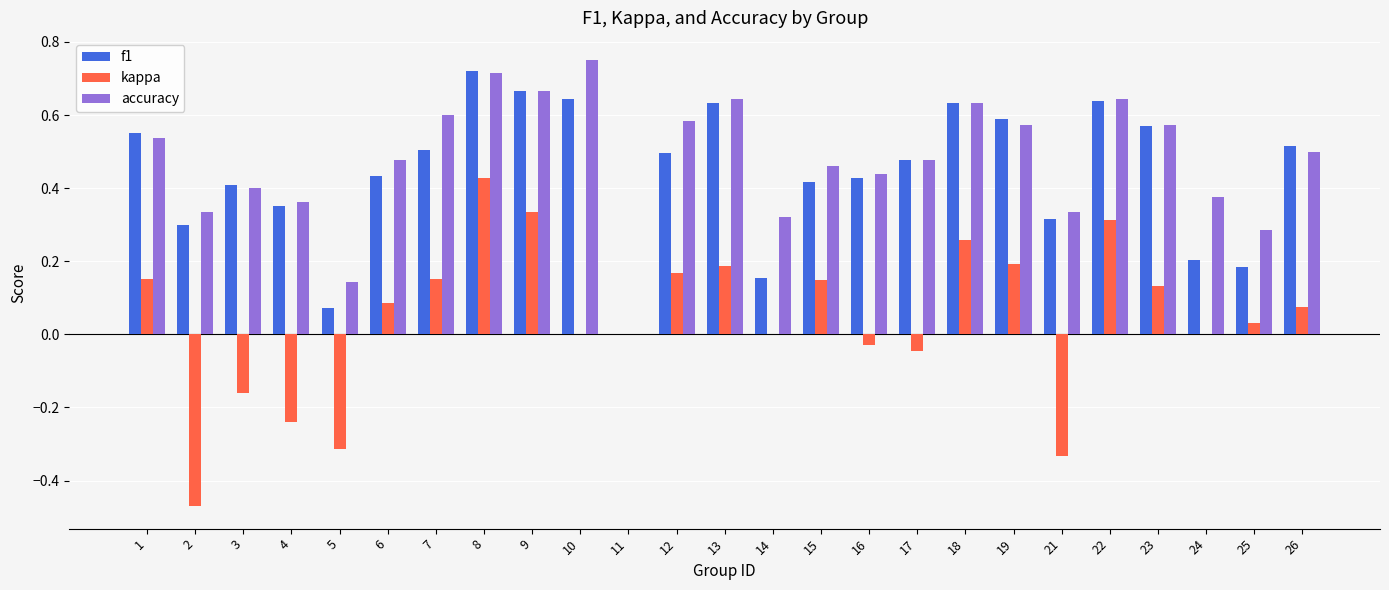

Which series changed the most between 21 and 24?

kappa